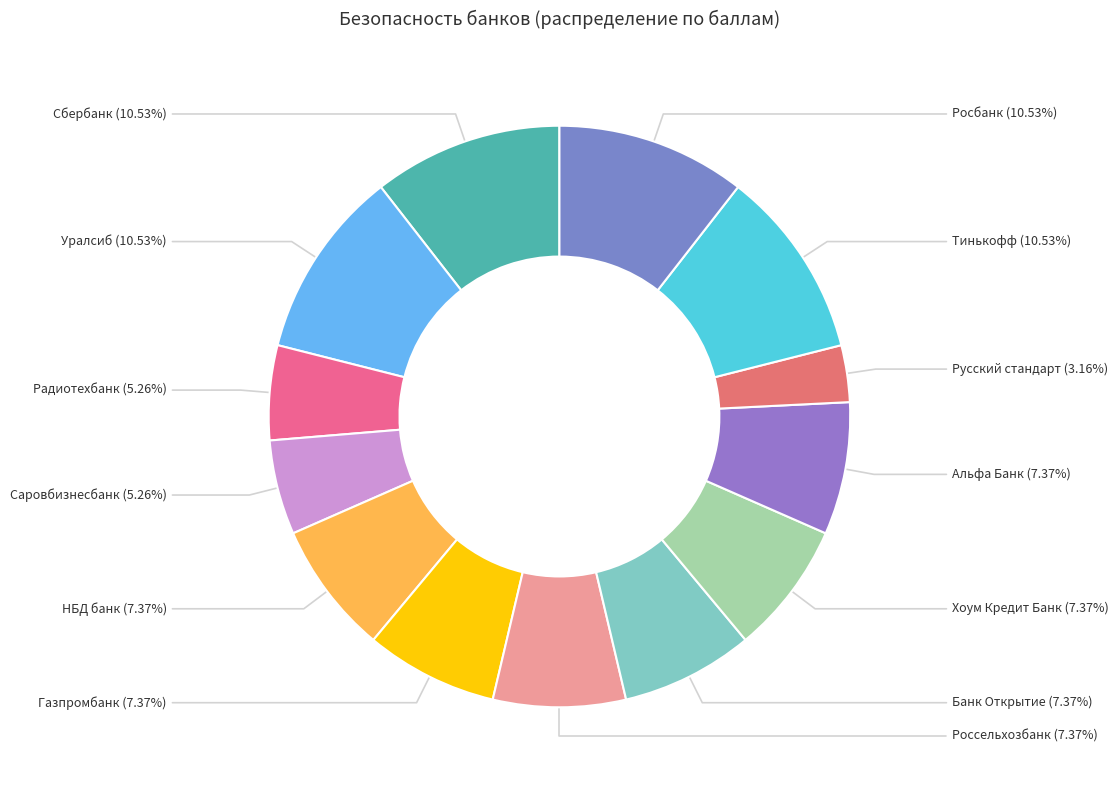

To the nearest percent, what portion does Россельхозбанк represent?

7%